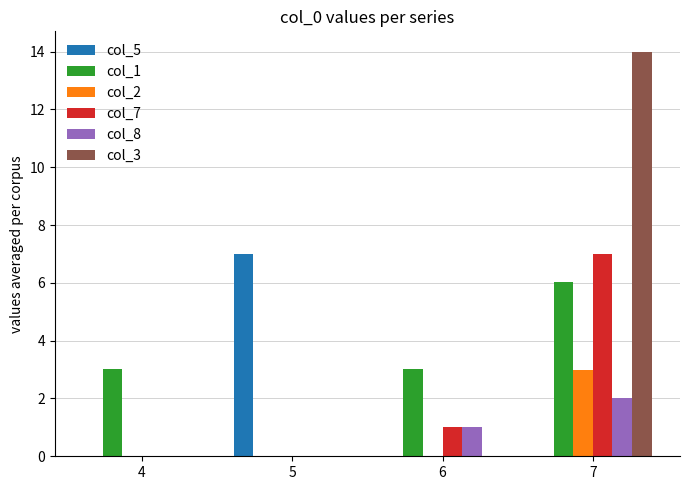

What is the sum of all col_5 values?

7.0